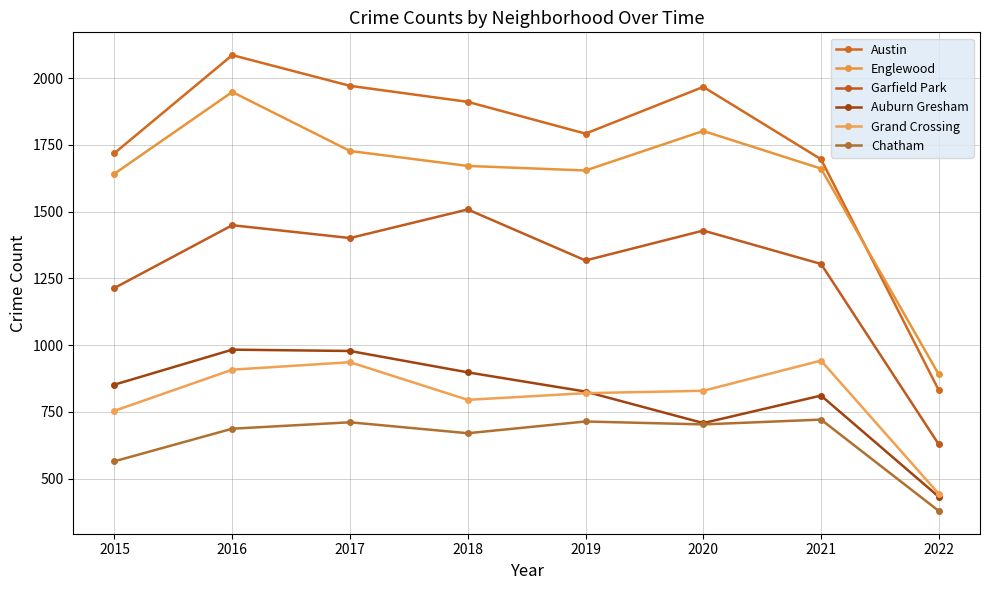

What is the value of the Austin point at the 7th from the left?

1696